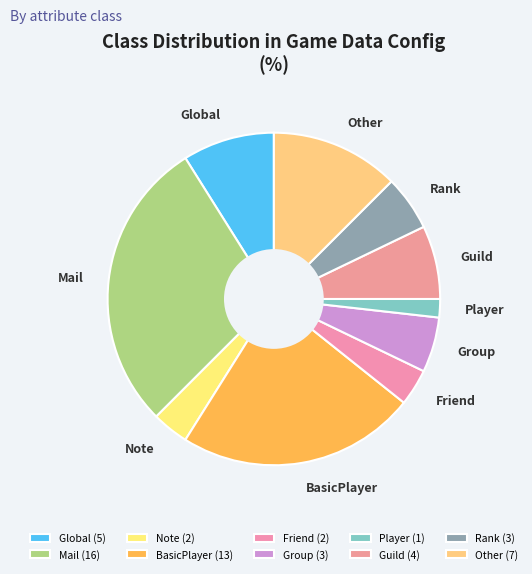

Combined, do Note and Guild account for over 50%?

No